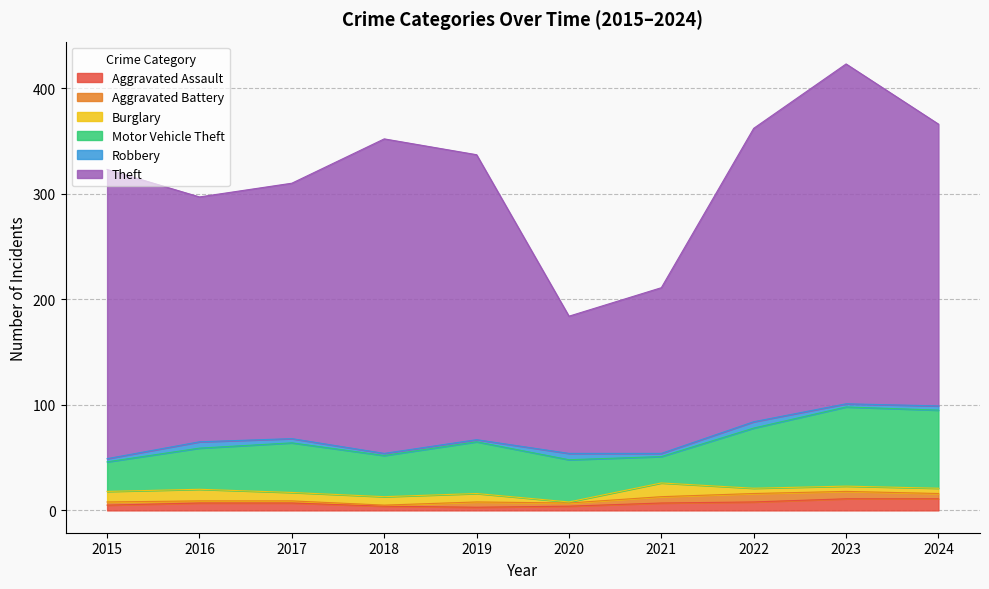

What is the sum of the Theft values at 2020 and 2017?

372